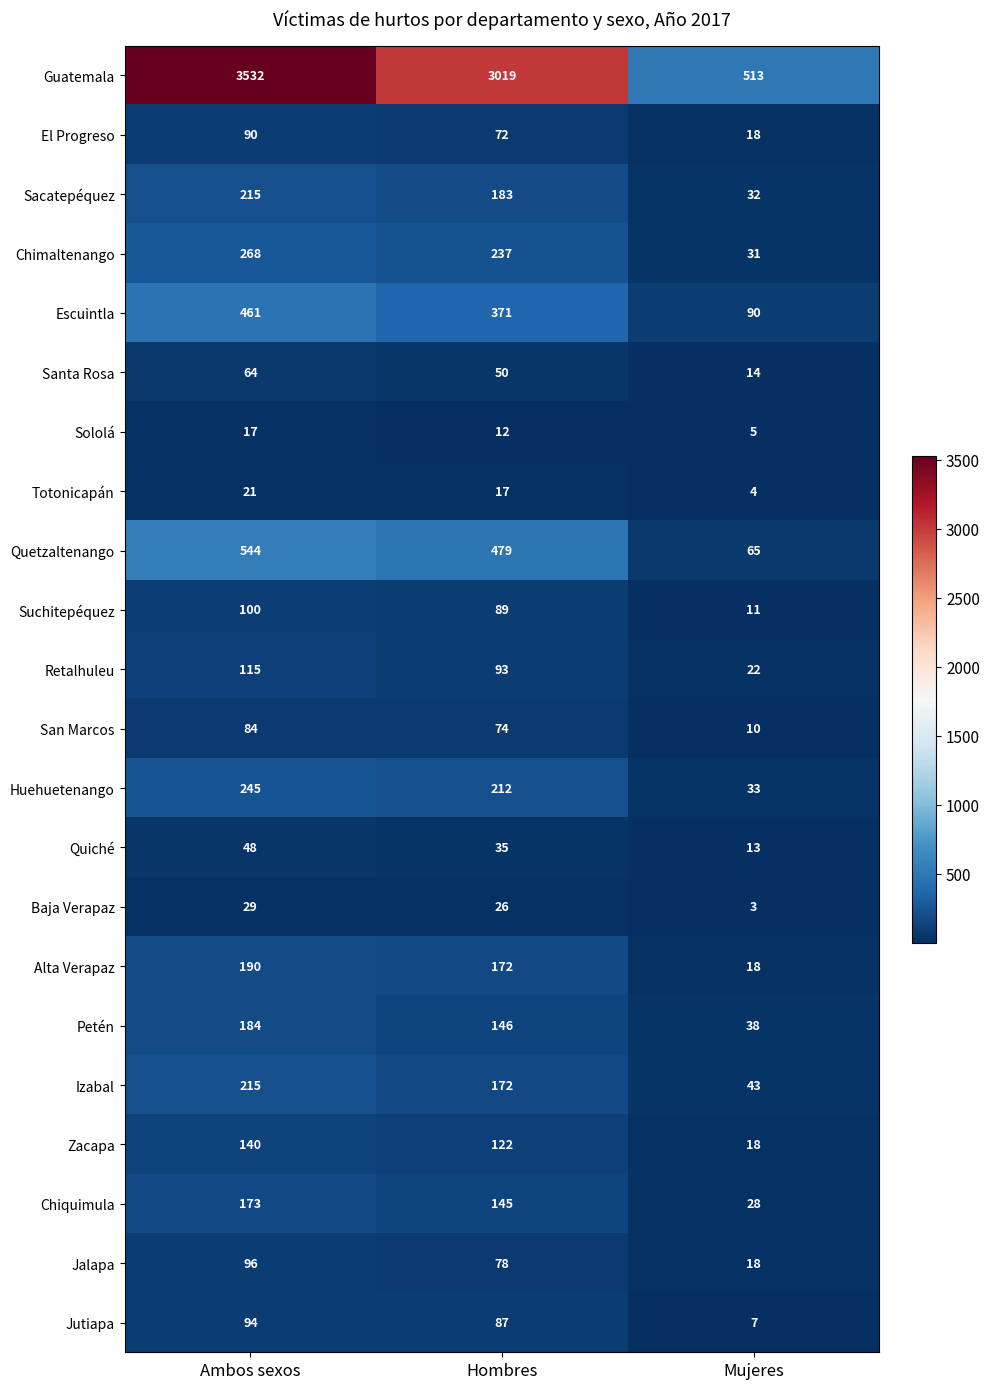

What is the minimum value shown in the chart?

3